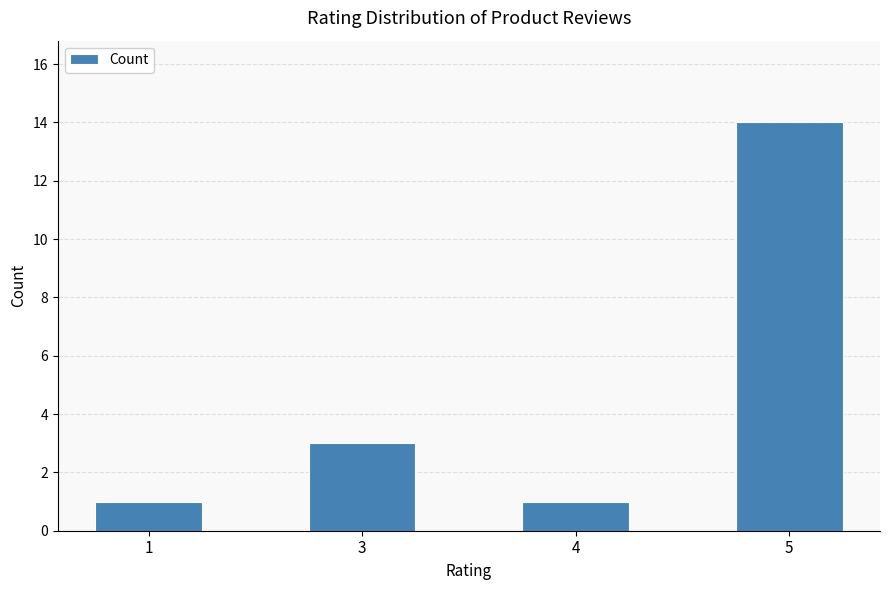

The value at 5 is 14. True or false?

True